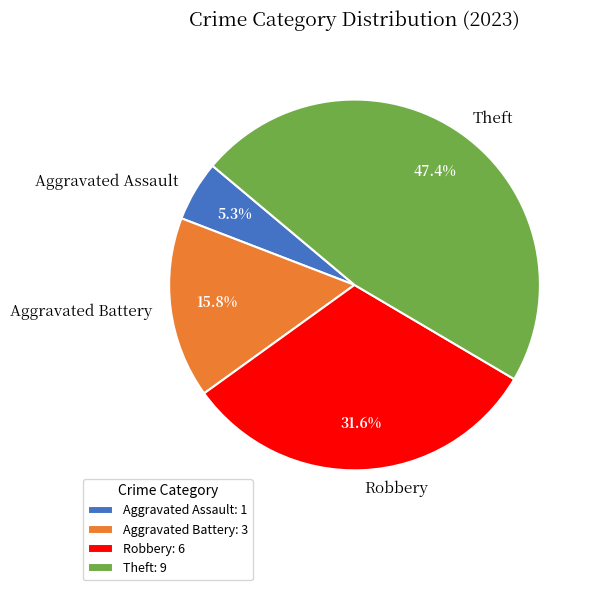

To the nearest percent, what portion does Aggravated Assault represent?

5%